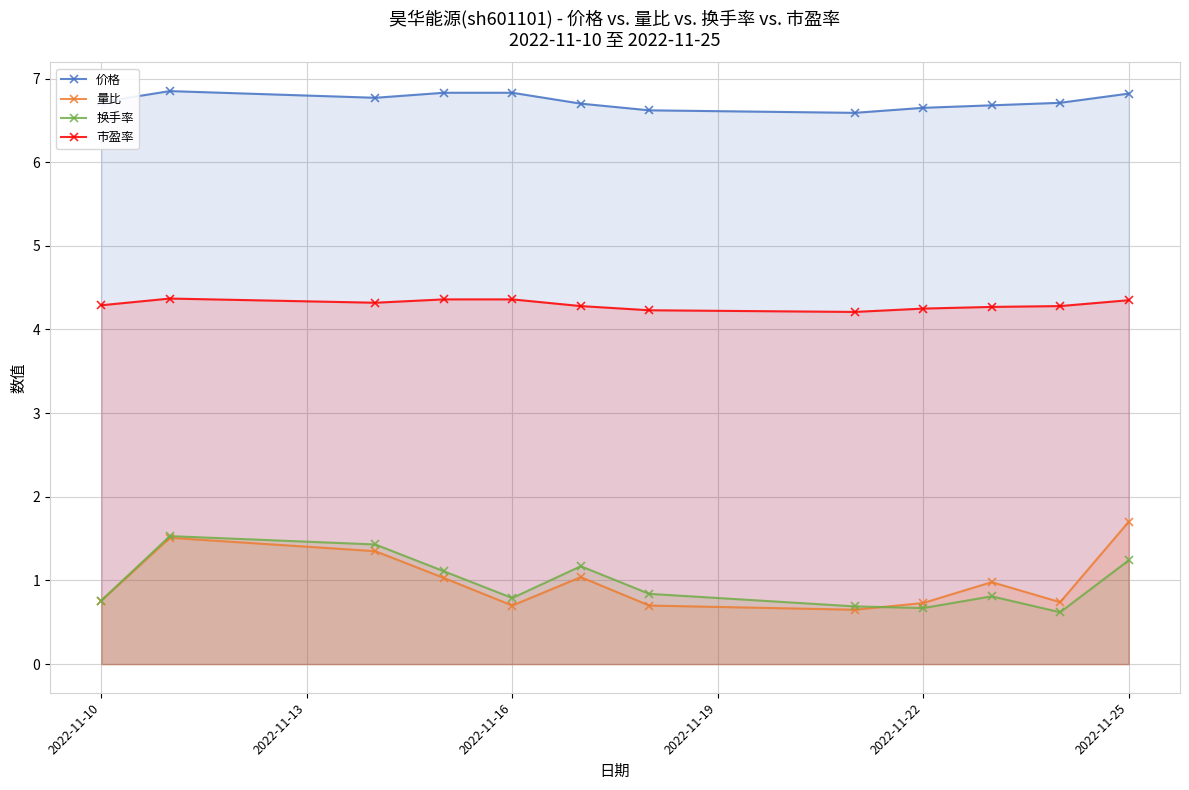

Reading right to left, what are all the values shown in this chart?

价格: 6.8	6.7	6.7	6.7	6.6	6.6	6.7	6.8	6.8	6.8	6.8	6.7
量比: 1.7	0.7	1.0	0.7	0.7	0.7	1.0	0.7	1.0	1.4	1.5	0.8
换手率: 1.2	0.6	0.8	0.7	0.7	0.8	1.2	0.8	1.1	1.4	1.5	0.8
市盈率: 4.3	4.3	4.3	4.2	4.2	4.2	4.3	4.4	4.4	4.3	4.4	4.3